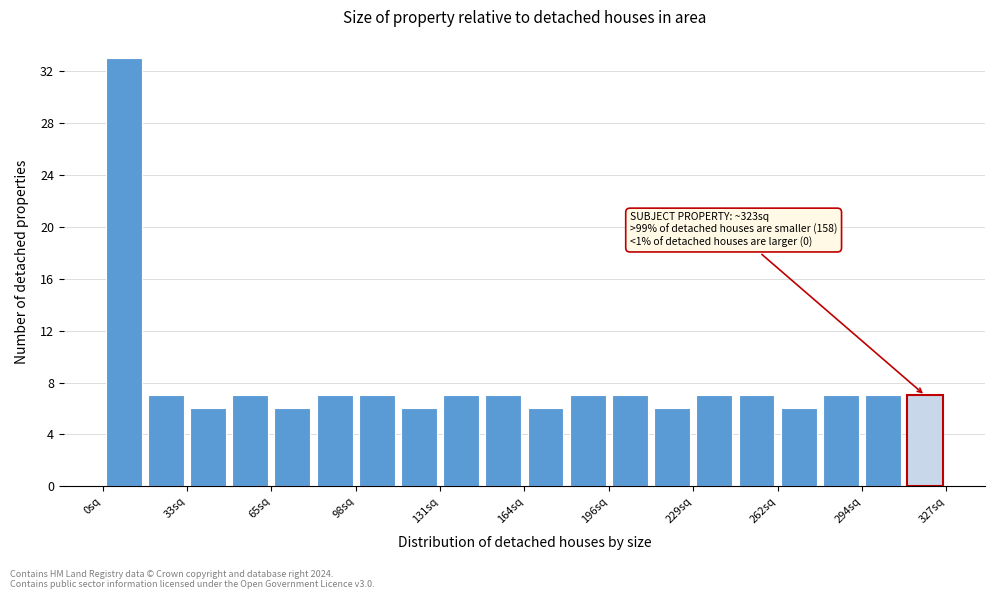

Around what value on the x-axis is the tallest bar? Give the approximate position of its centre, as read against the axis.

10